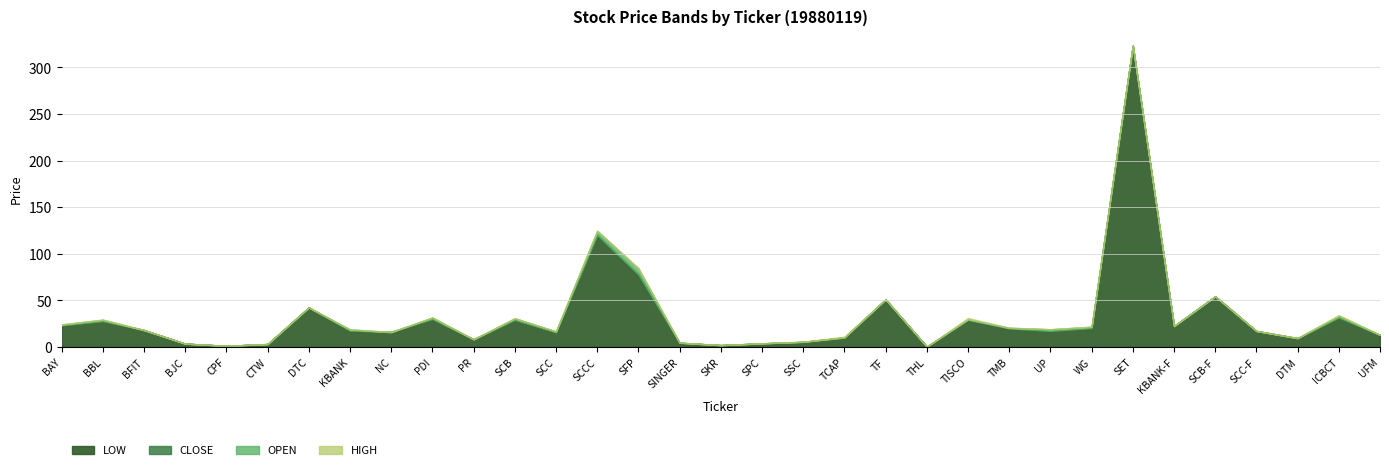

What is the lowest value of the HIGH series?

0.4